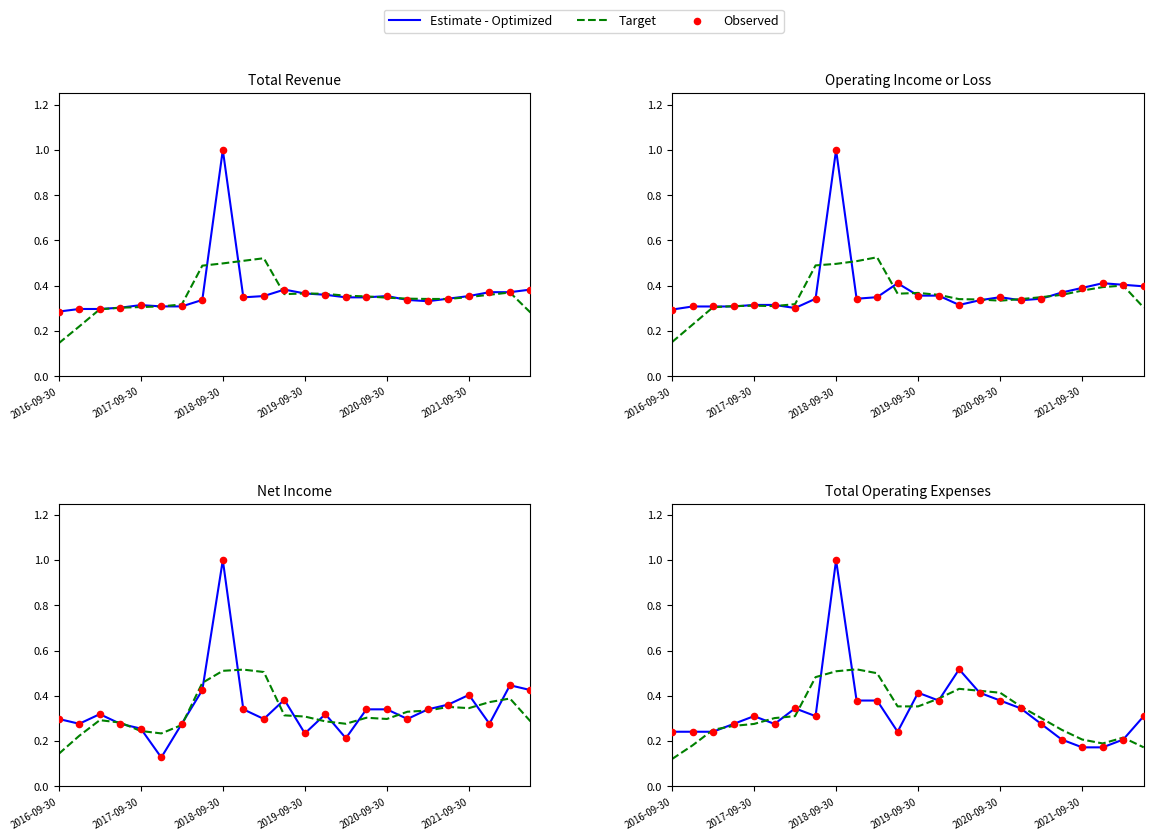

Which series has the largest Y range (max minus min)?

Estimate - Optimized